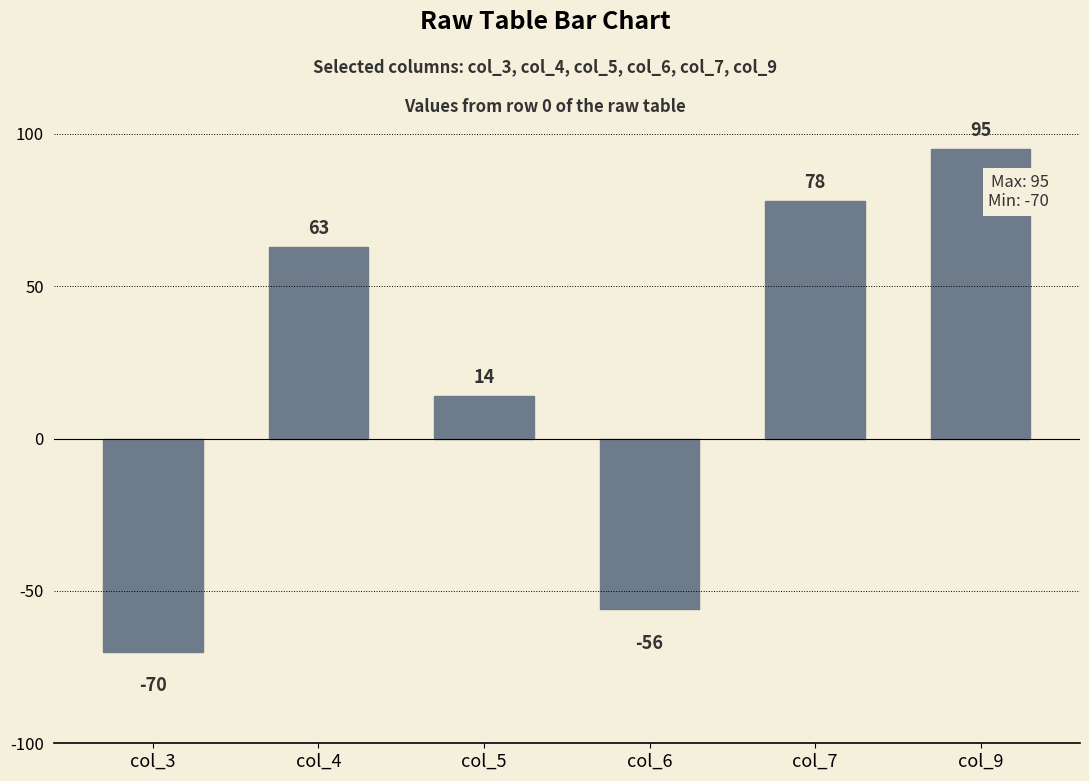

How many data points are less than 63?

3